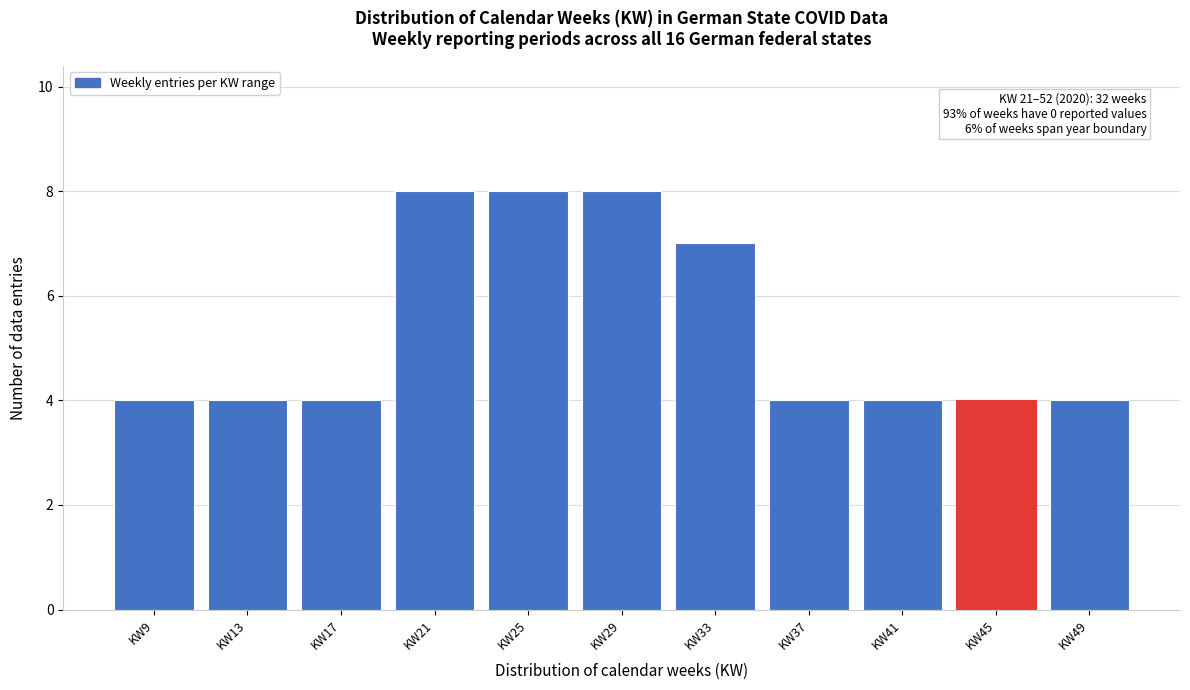

Reading left to right, list all the values displayed in this chart.

4	4	4	8	8	8	7	4	4	4	4